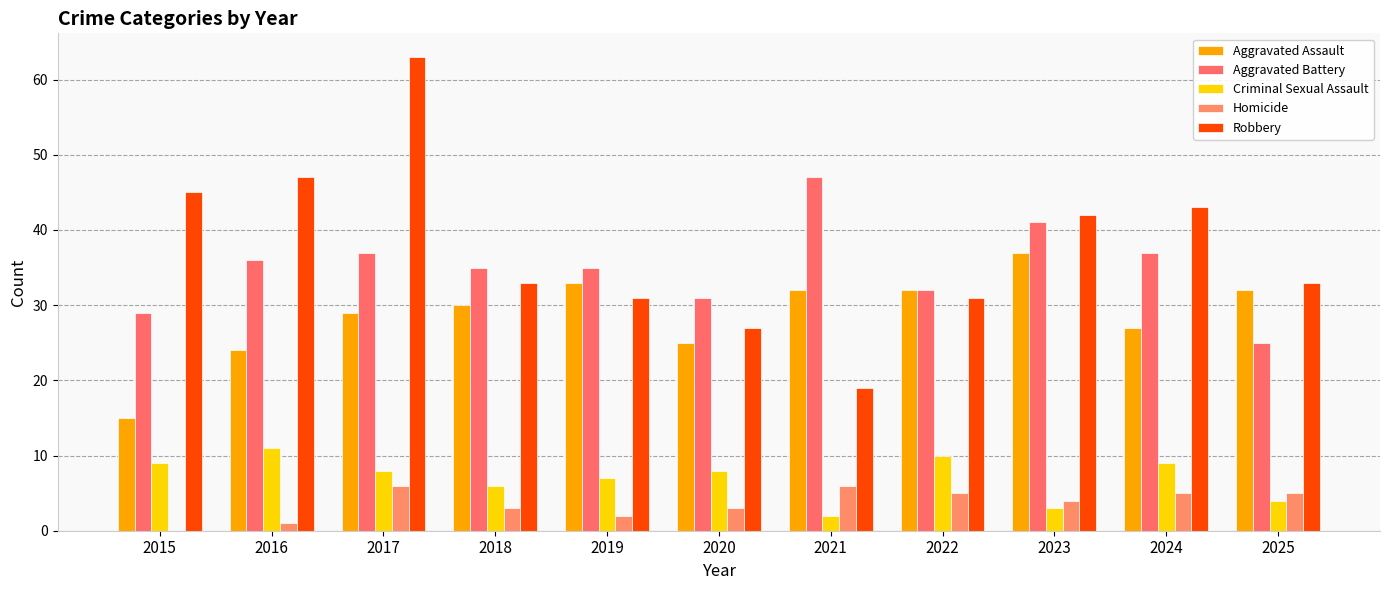

What is the difference between the Homicide values at 2025 and 2018?

2